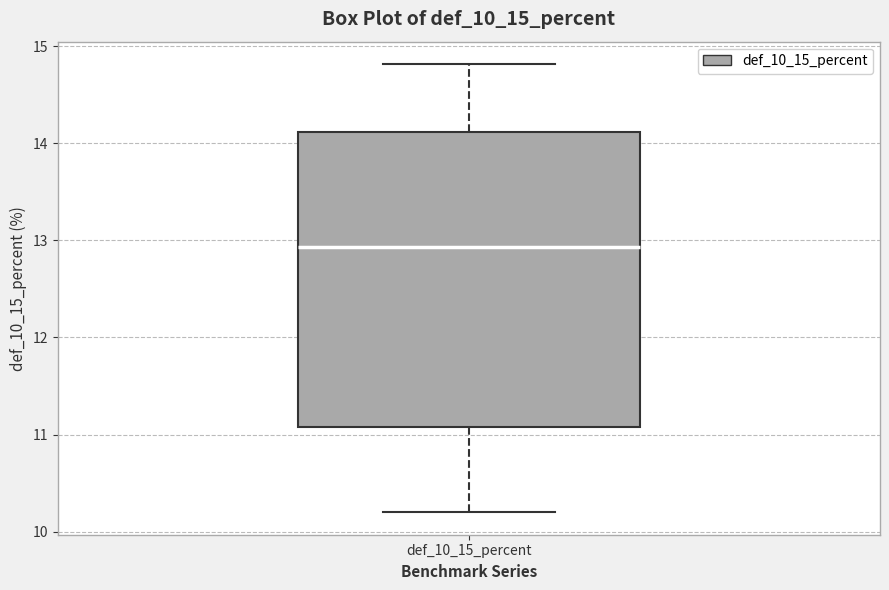

Read this box plot against the y-axis: the position of the median line, the range covered by the box, and the ends of both whiskers. The values are not printed on the chart, so give them approximately, as read against the axis.

median 12.9, box 11.1 to 14.1, whiskers 10.2 to 14.8